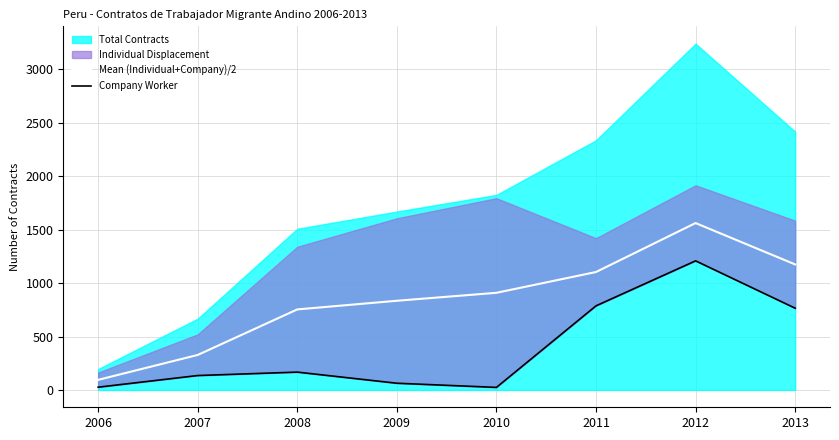

What is the highest value of the Mean (Individual+Company)/2 series?

1561.5